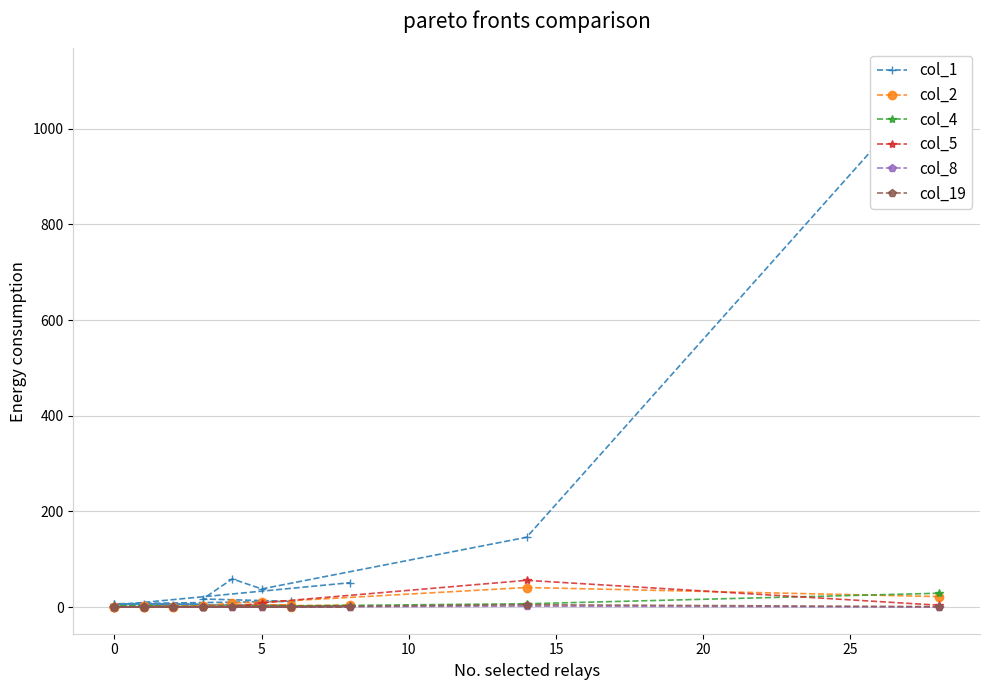

True or false: col_2 and col_19 intersect in this chart.

False